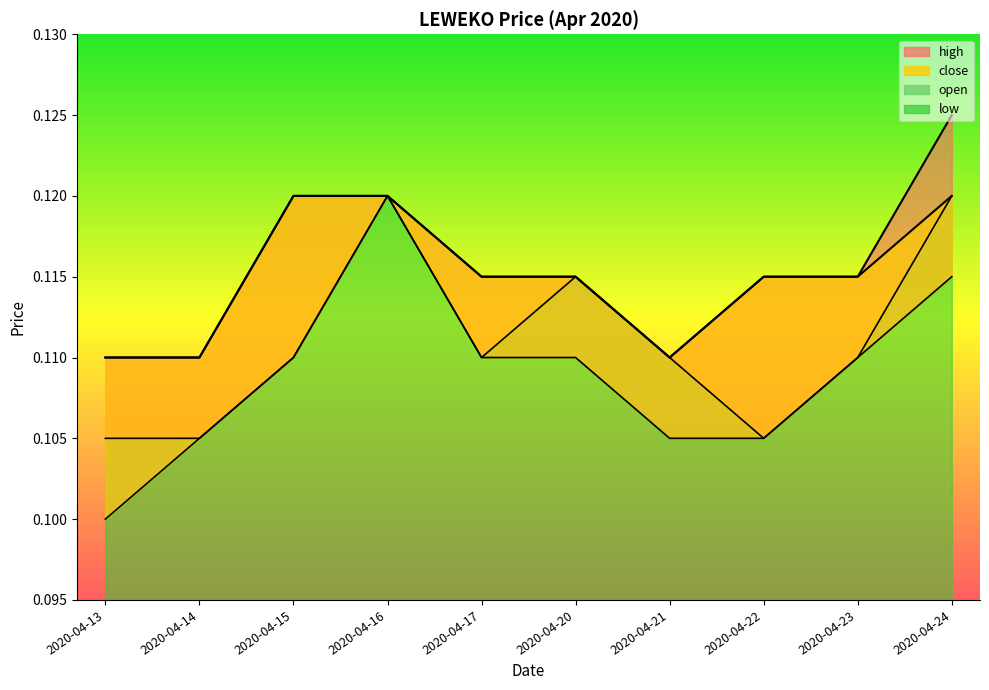

What is the total value across all series at 2020-04-13?

0.4